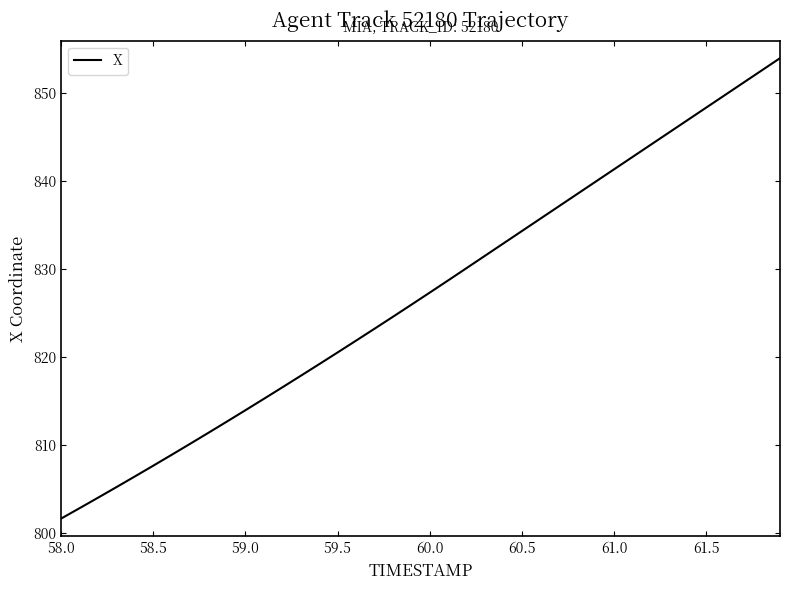

What is the maximum value shown in the chart?

854.0